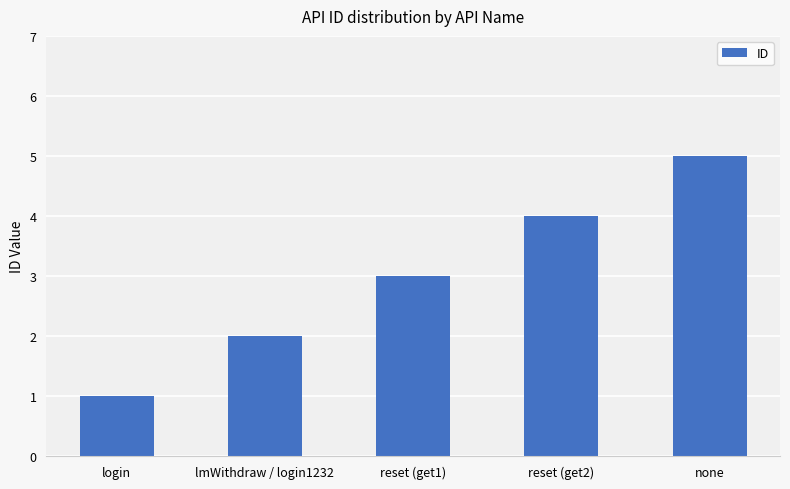

Count the values in the range 2 to 4.

3